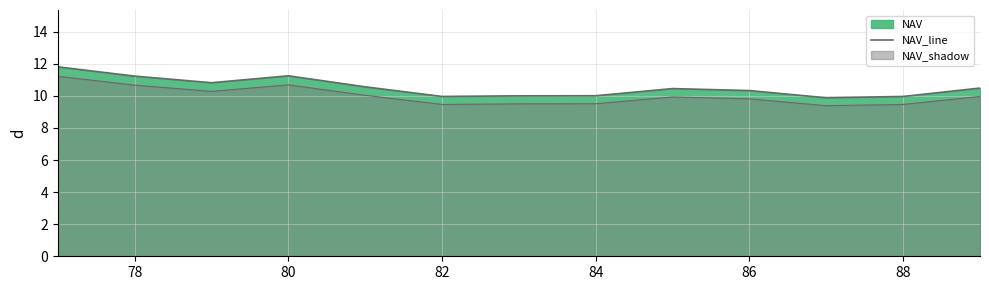

What is the difference between the maximum and minimum values?

1.9